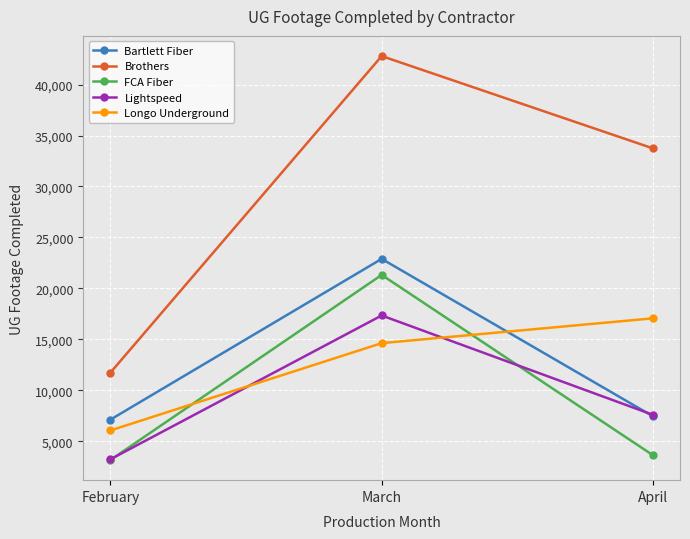

The value of Brothers at March is 42799. True or false?

True